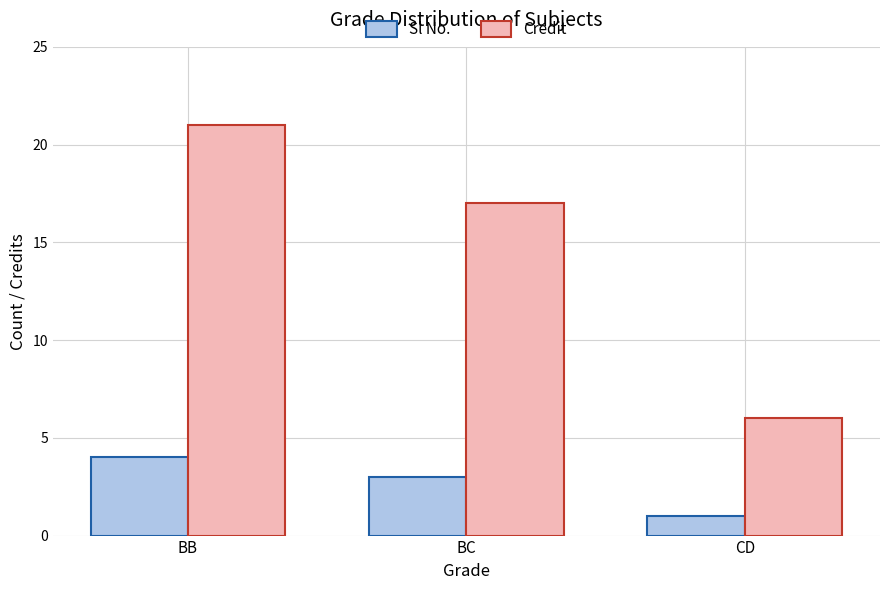

What are all the series names shown in the legend?

Sl No., Credit